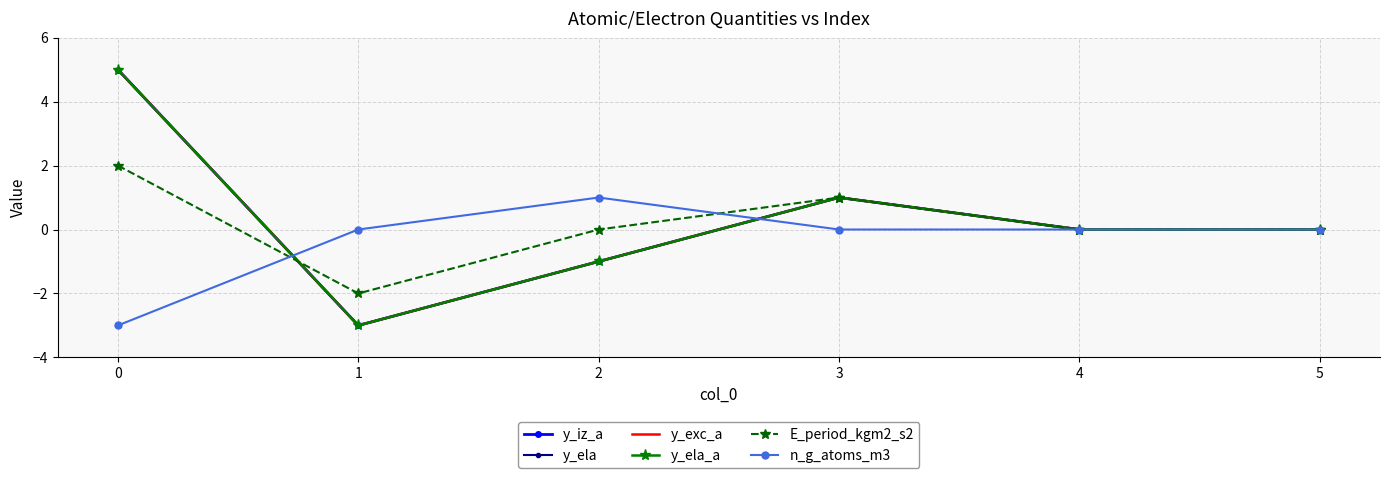

How many distinct data groups are displayed?

6